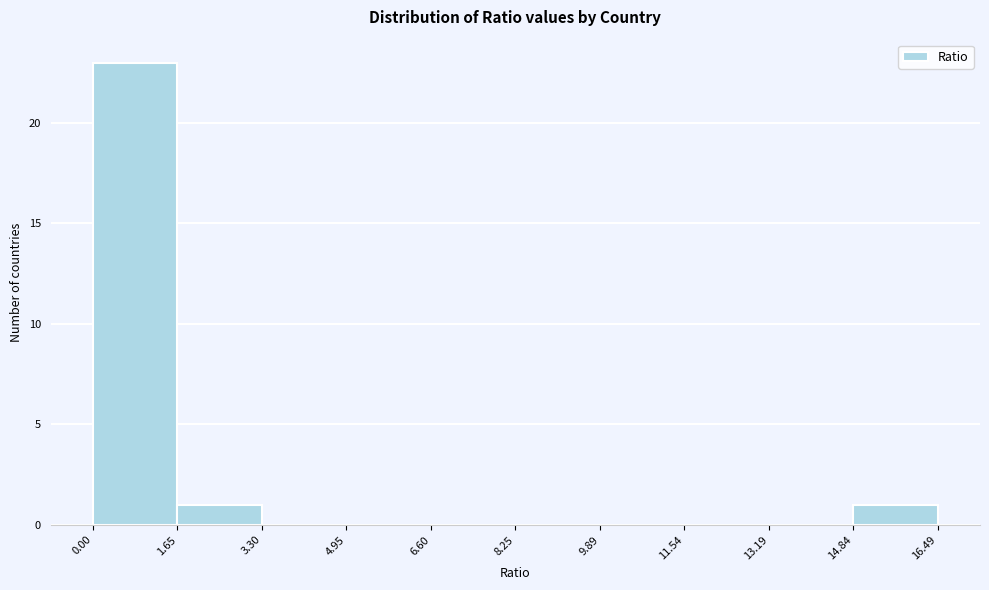

Reading left to right, list every bar in this chart as the range it spans on the x-axis followed by its height. The values are not printed on the chart, so give them approximately, as read against the axis.

0.00 to 1.65: 23
1.65 to 3.30: 1
3.30 to 4.95: 0
4.95 to 6.60: 0
6.60 to 8.25: 0
8.25 to 9.89: 0
9.89 to 11.54: 0
11.54 to 13.19: 0
13.19 to 14.84: 0
14.84 to 16.49: 1